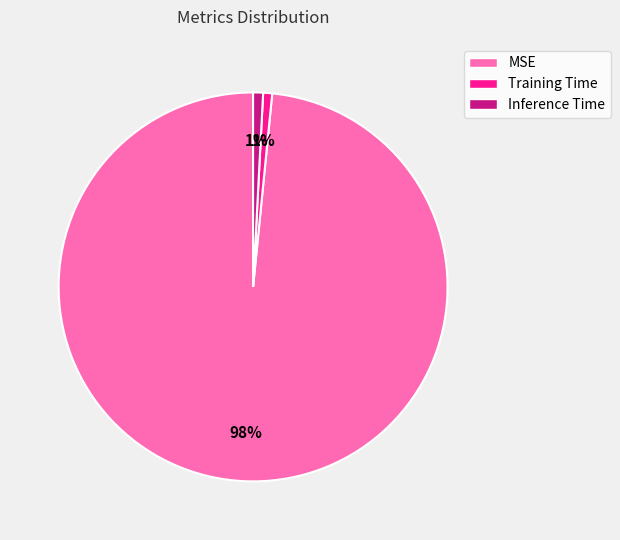

To the nearest percent, what portion does MSE represent?

98%